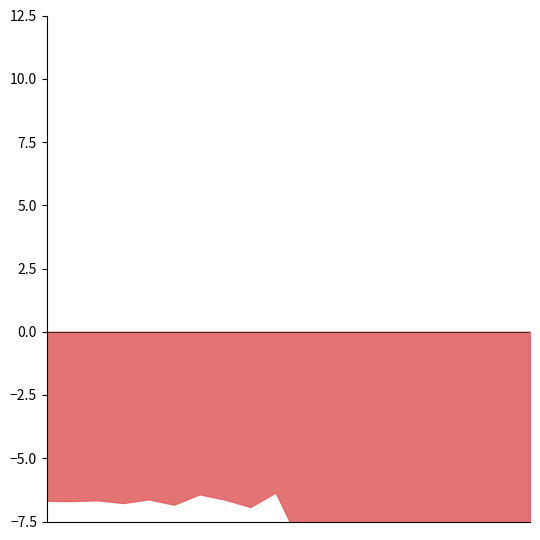

How many lines are shown in the chart?

1